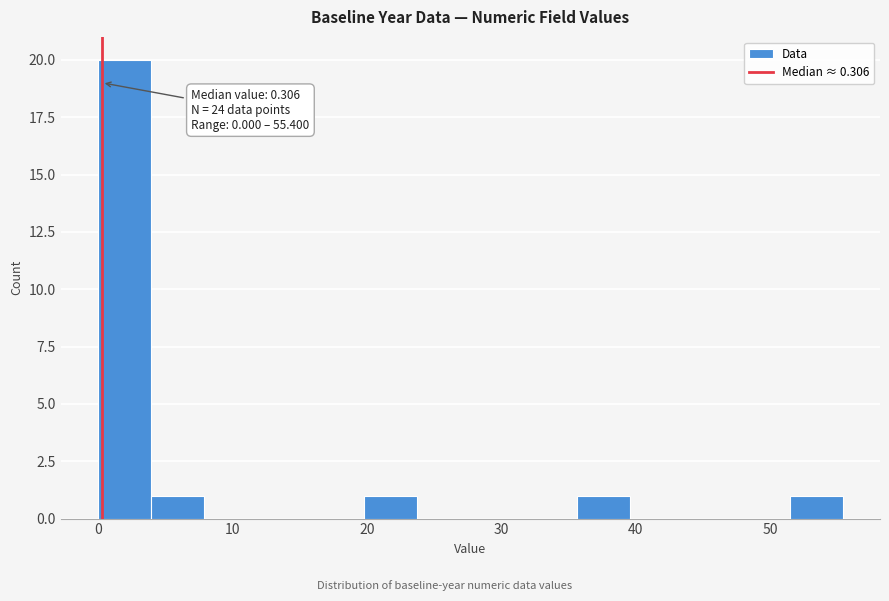

Read against the x-axis, roughly where is the centre of the tallest bar?

2